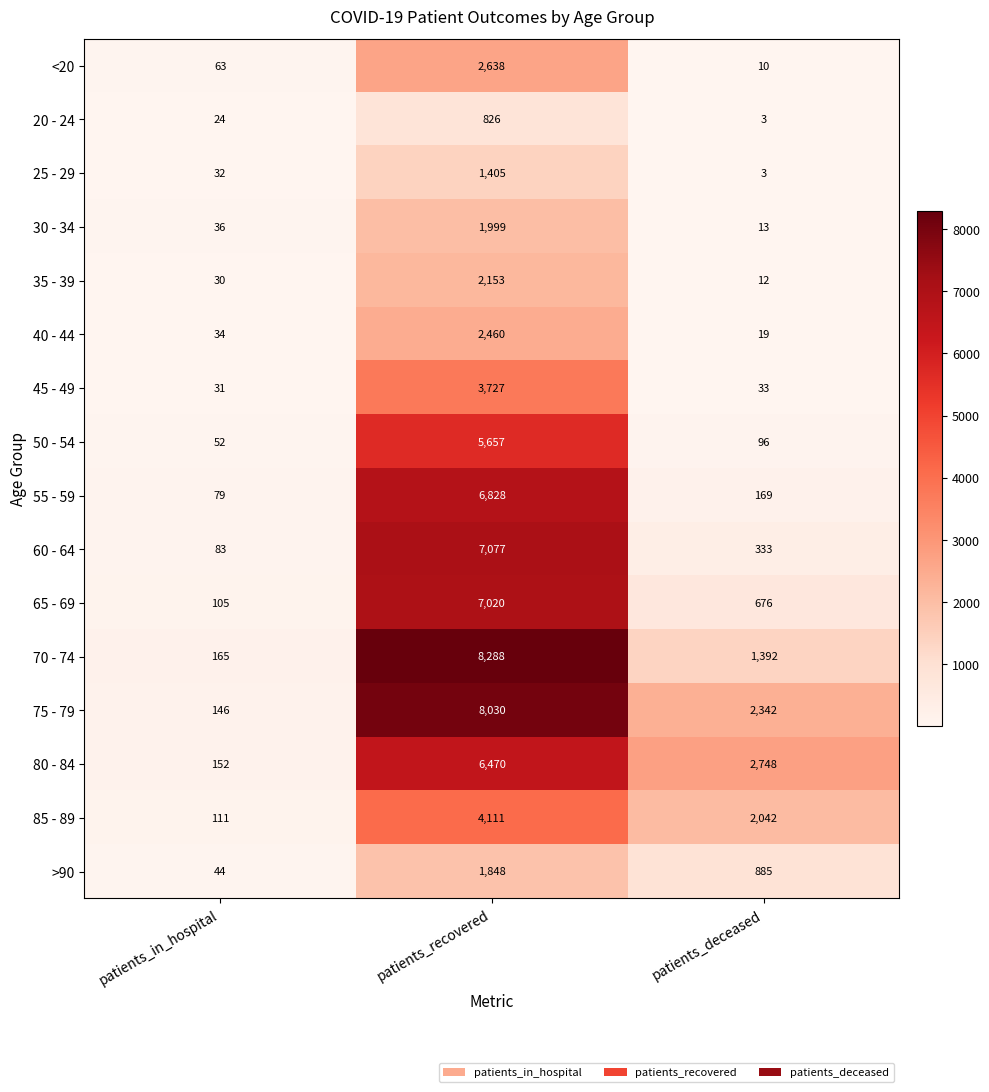

Which series has the widest spread of values?

70 - 74